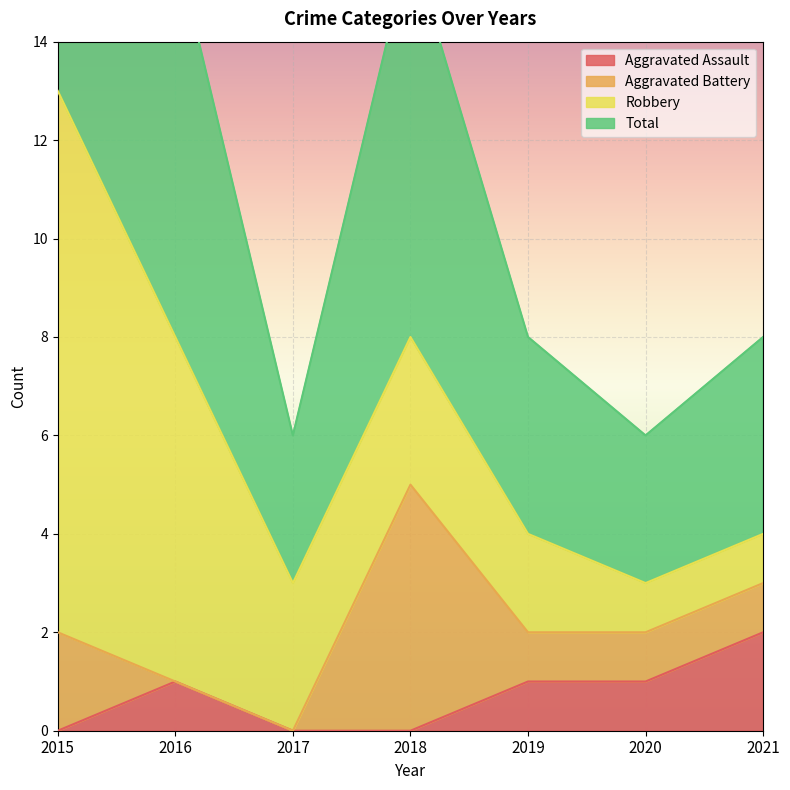

Is it true that Aggravated Assault equals 1 at 2019?

True